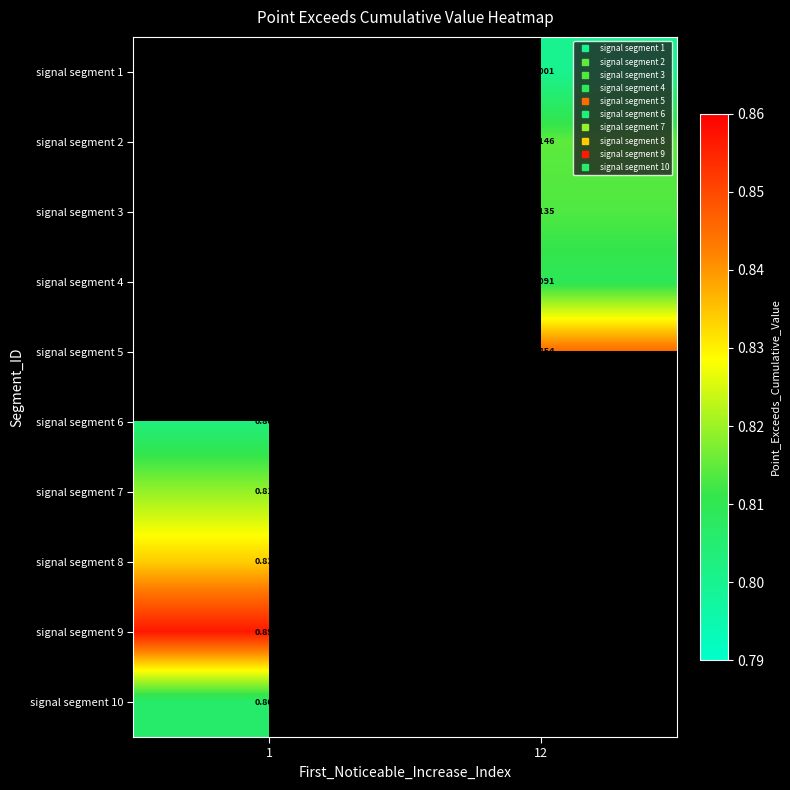

Count the number of categories in the chart.

2